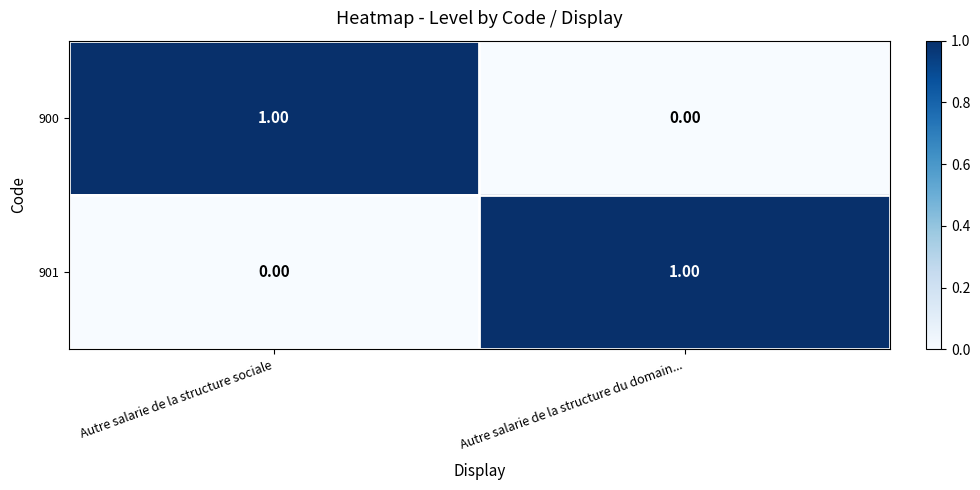

At which label does 900 reach its peak?

Autre salarie de la structure sociale